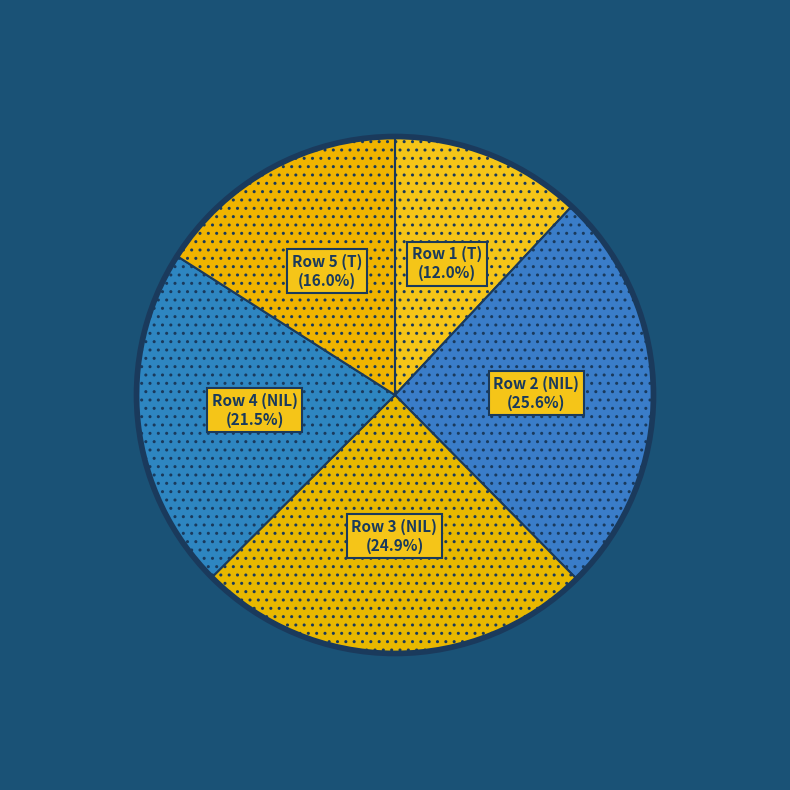

Rank the categories by value from highest to lowest.

Row 2 (NIL), Row 3 (NIL), Row 4 (NIL), Row 5 (T), Row 1 (T)